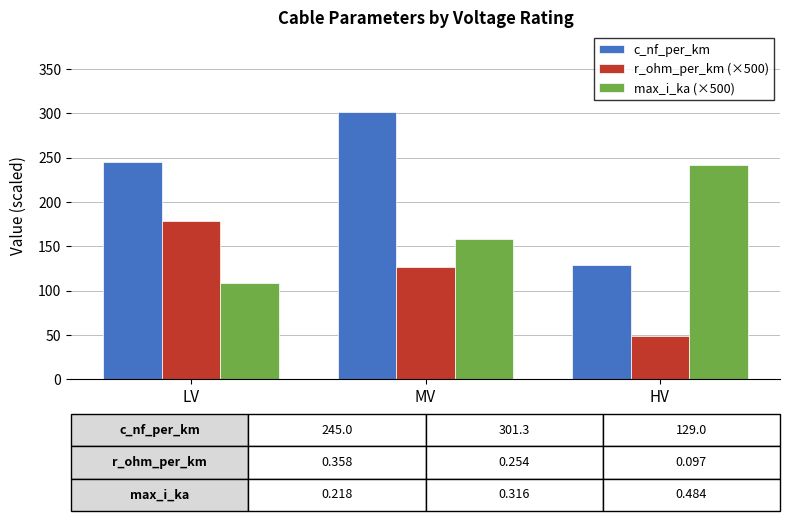

Reading right to left, list all the values displayed in this chart.

c_nf_per_km: 129.0	301.3	245.0
r_ohm_per_km (×500): 48.5	127.0	179.0
max_i_ka (×500): 242.0	158.0	109.0